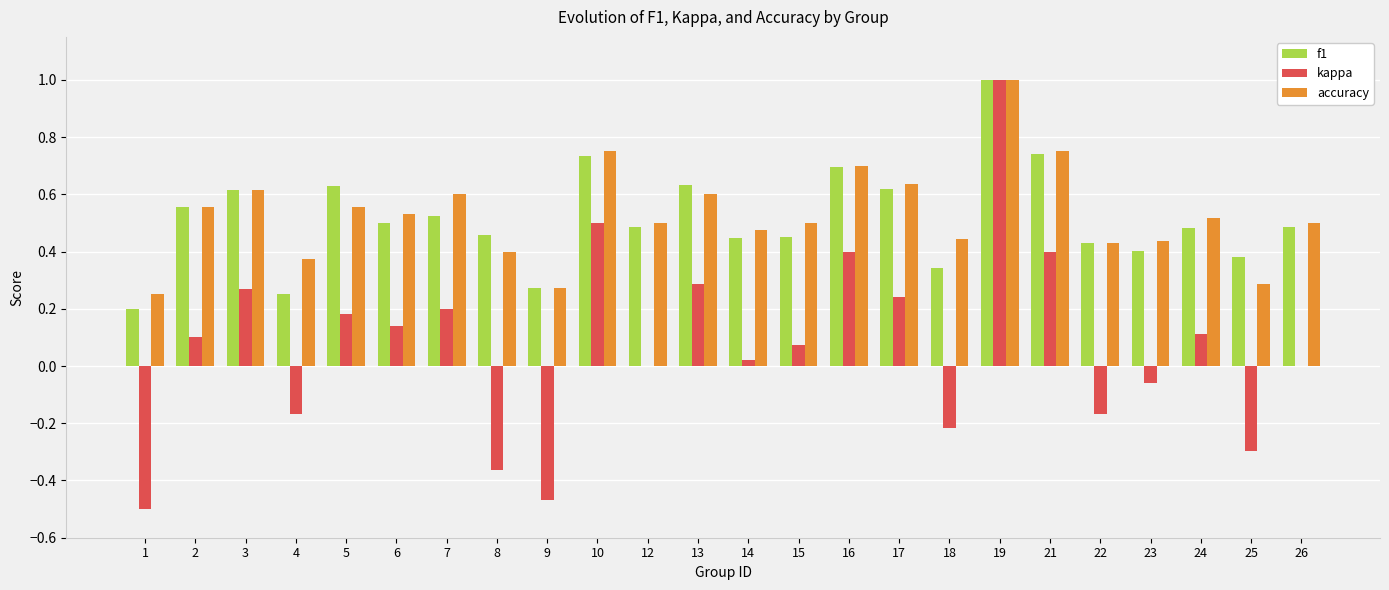

Which series changed the most between 9 and 26?

kappa